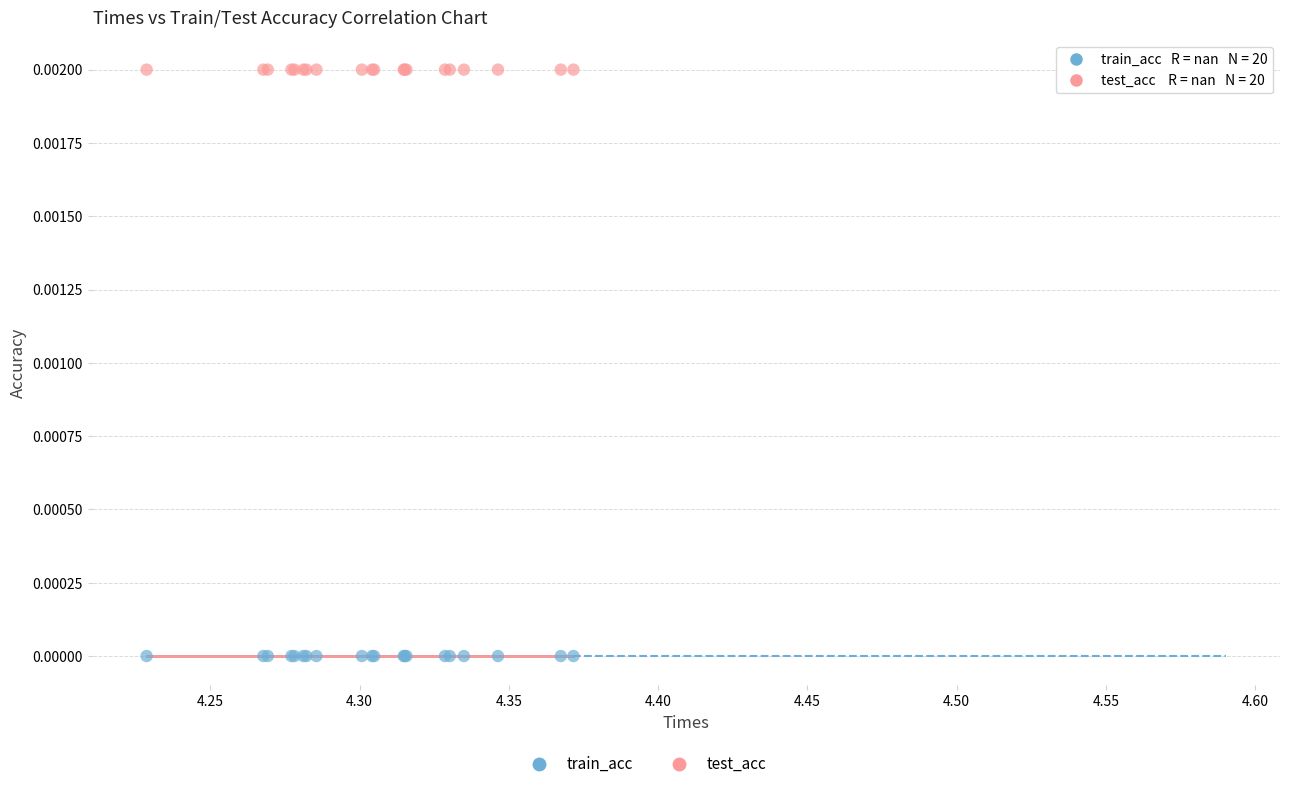

Which series contains the highest Y value?

test_acc